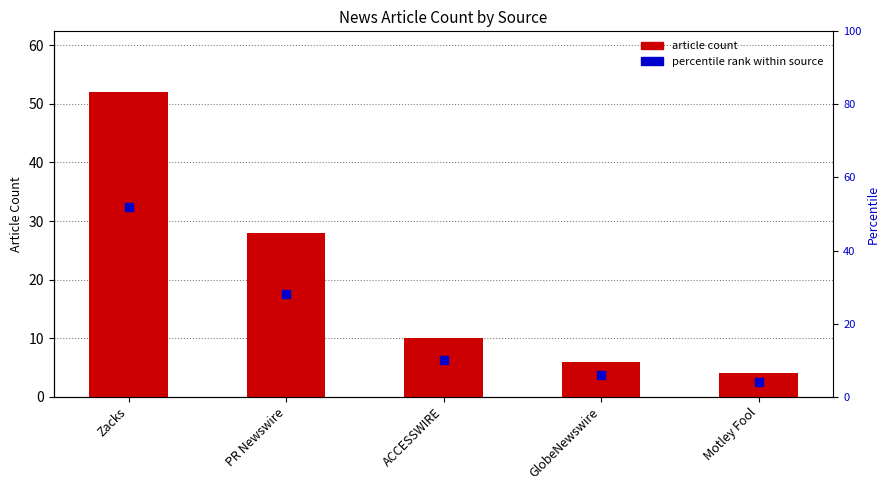

What are all the series names shown in the legend?

article count, percentile rank within source